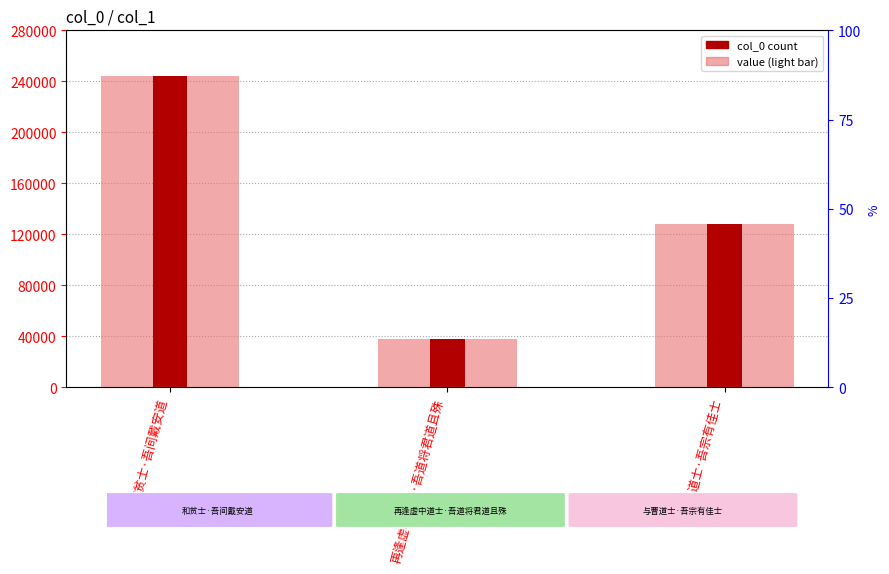

True or false: col_0 has a value of 244098 at 和贫士·吾间戴安道.

True